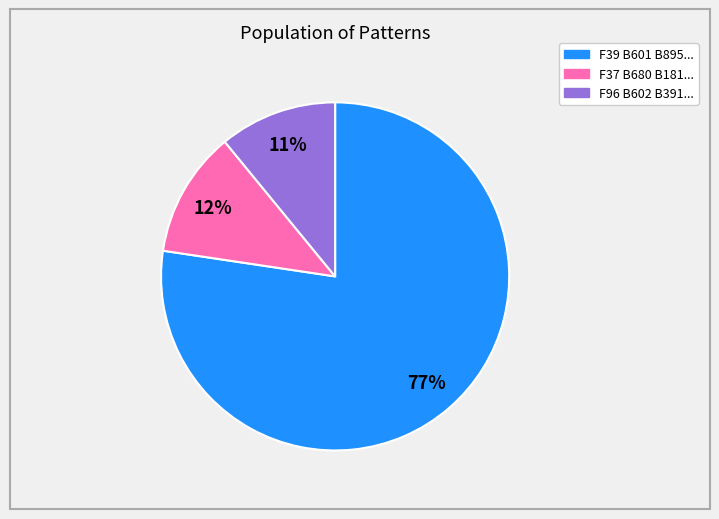

Does any single category account for the majority?

Yes